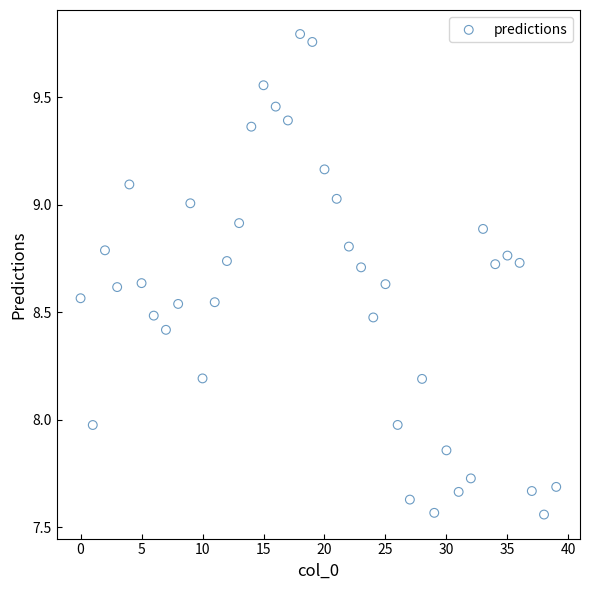

What is the range of Y values (max minus min)?

2.2